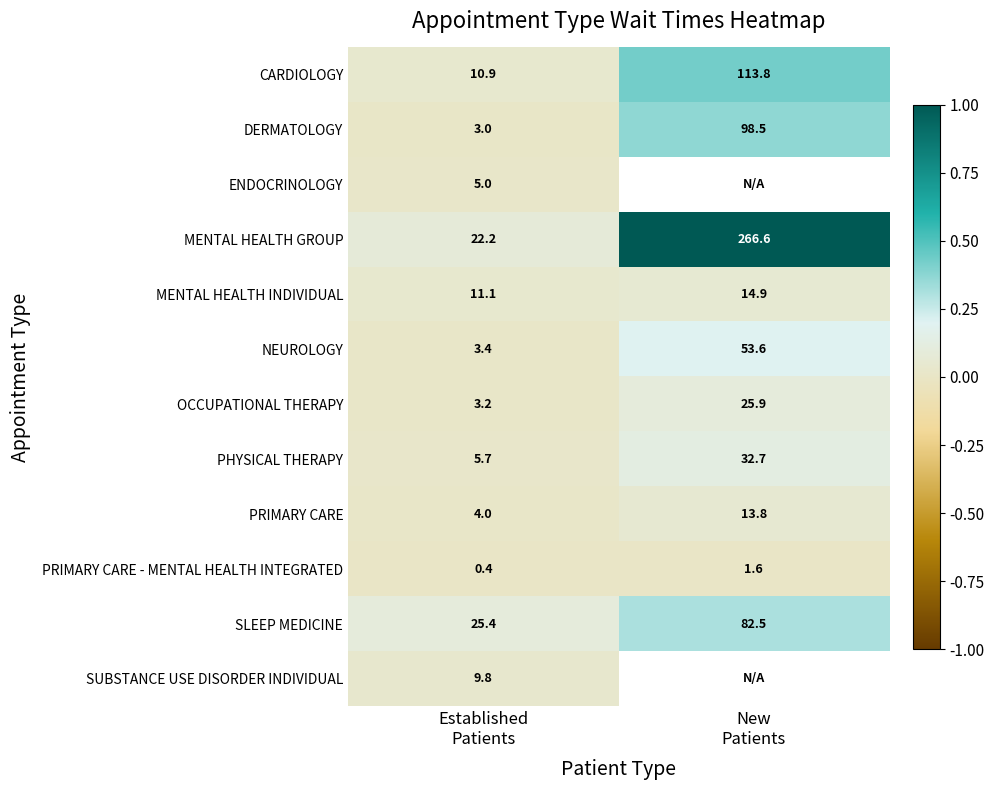

How many data points in PHYSICAL THERAPY are above 32?

1